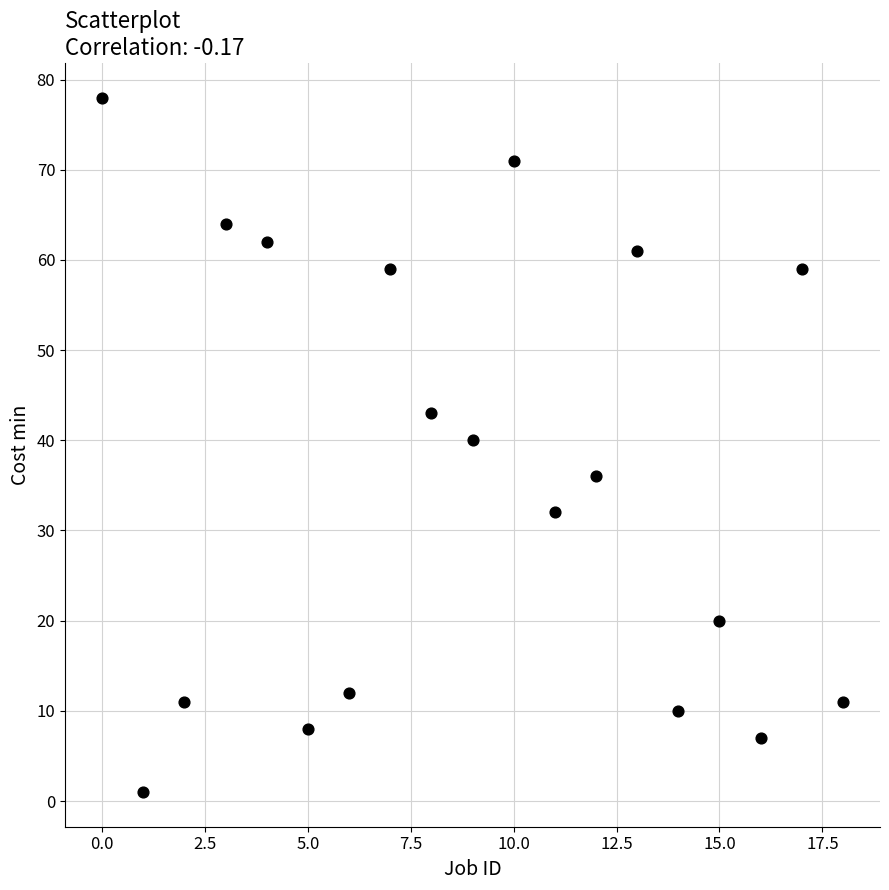

What is the range of Y values (max minus min)?

77